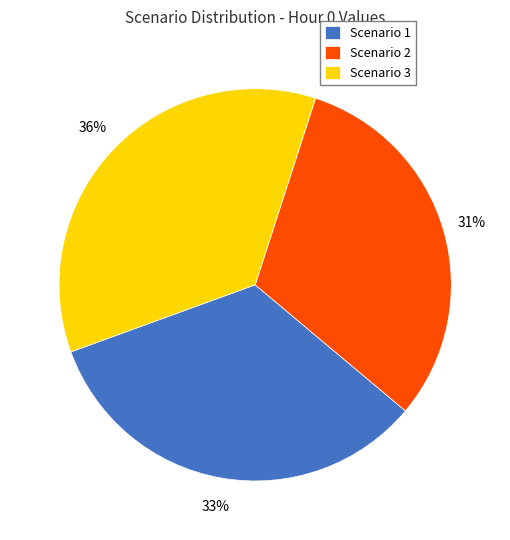

What is the smallest slice in the pie chart?

Scenario 2